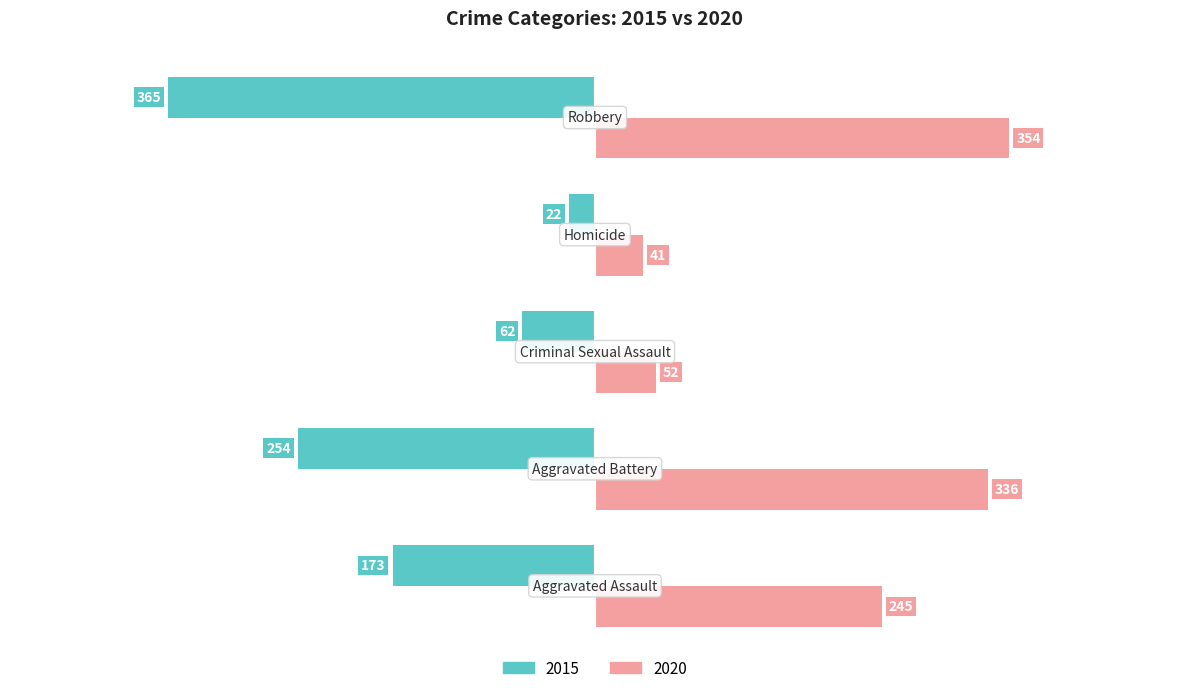

At how many categories does at least one series exceed 127?

3